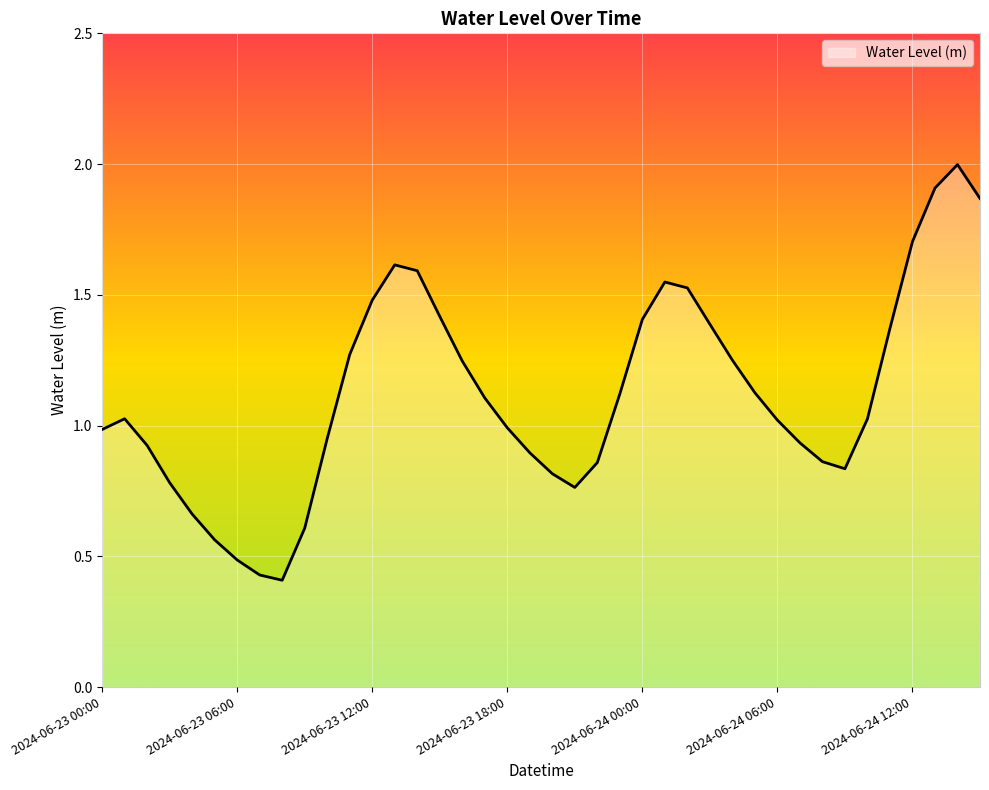

What is the maximum value shown in the chart?

2.0